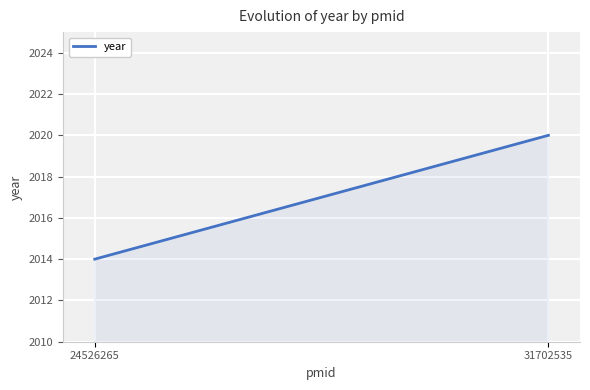

Rank the categories by value from highest to lowest.

31702535, 24526265